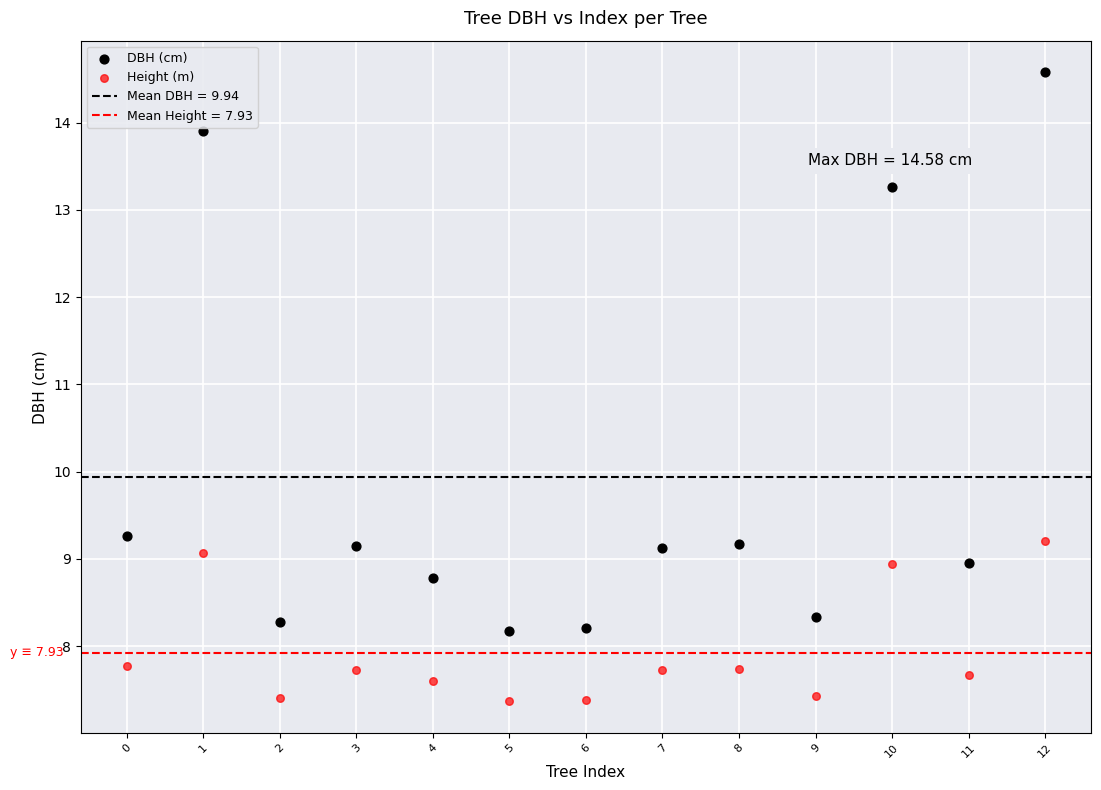

Across all data points, what is the range of Y values (max minus min)?

7.2